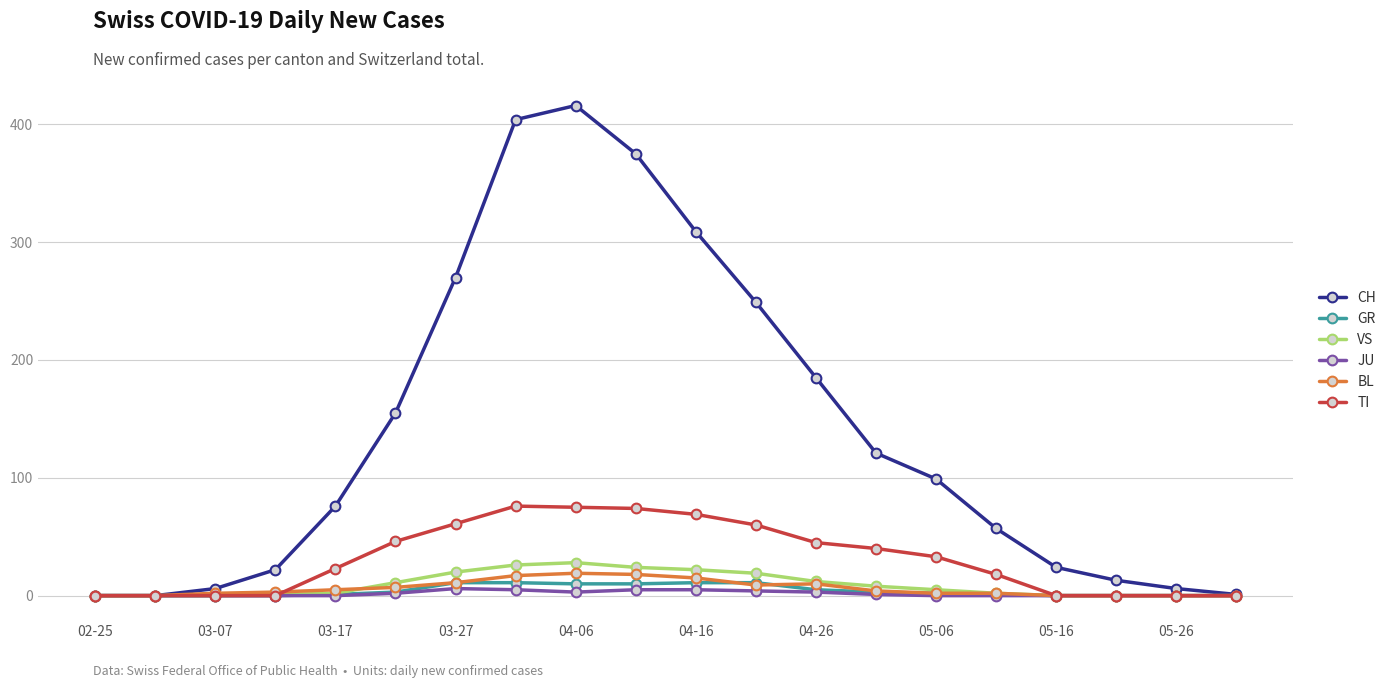

Which series has the widest spread of values?

CH